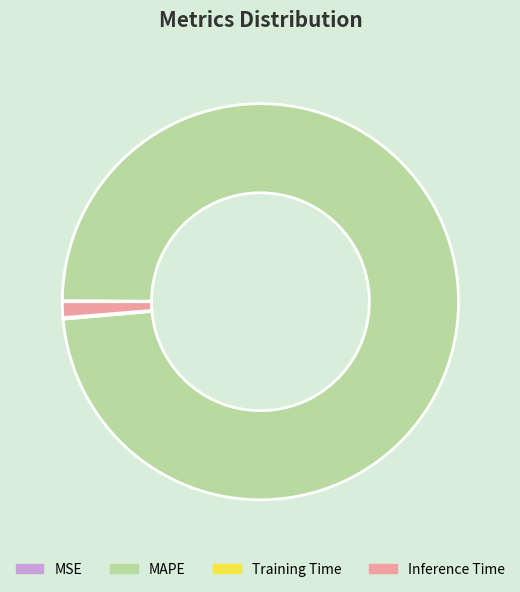

True or false: MAPE accounts for 99% of the total.

True